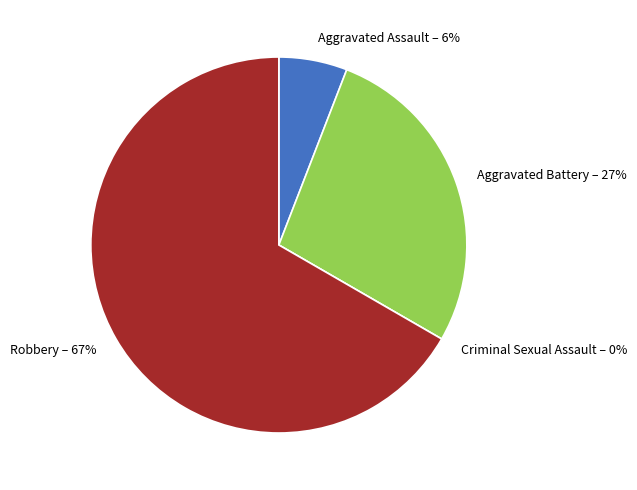

What is the total percentage of Aggravated Assault and Criminal Sexual Assault?

5.9%